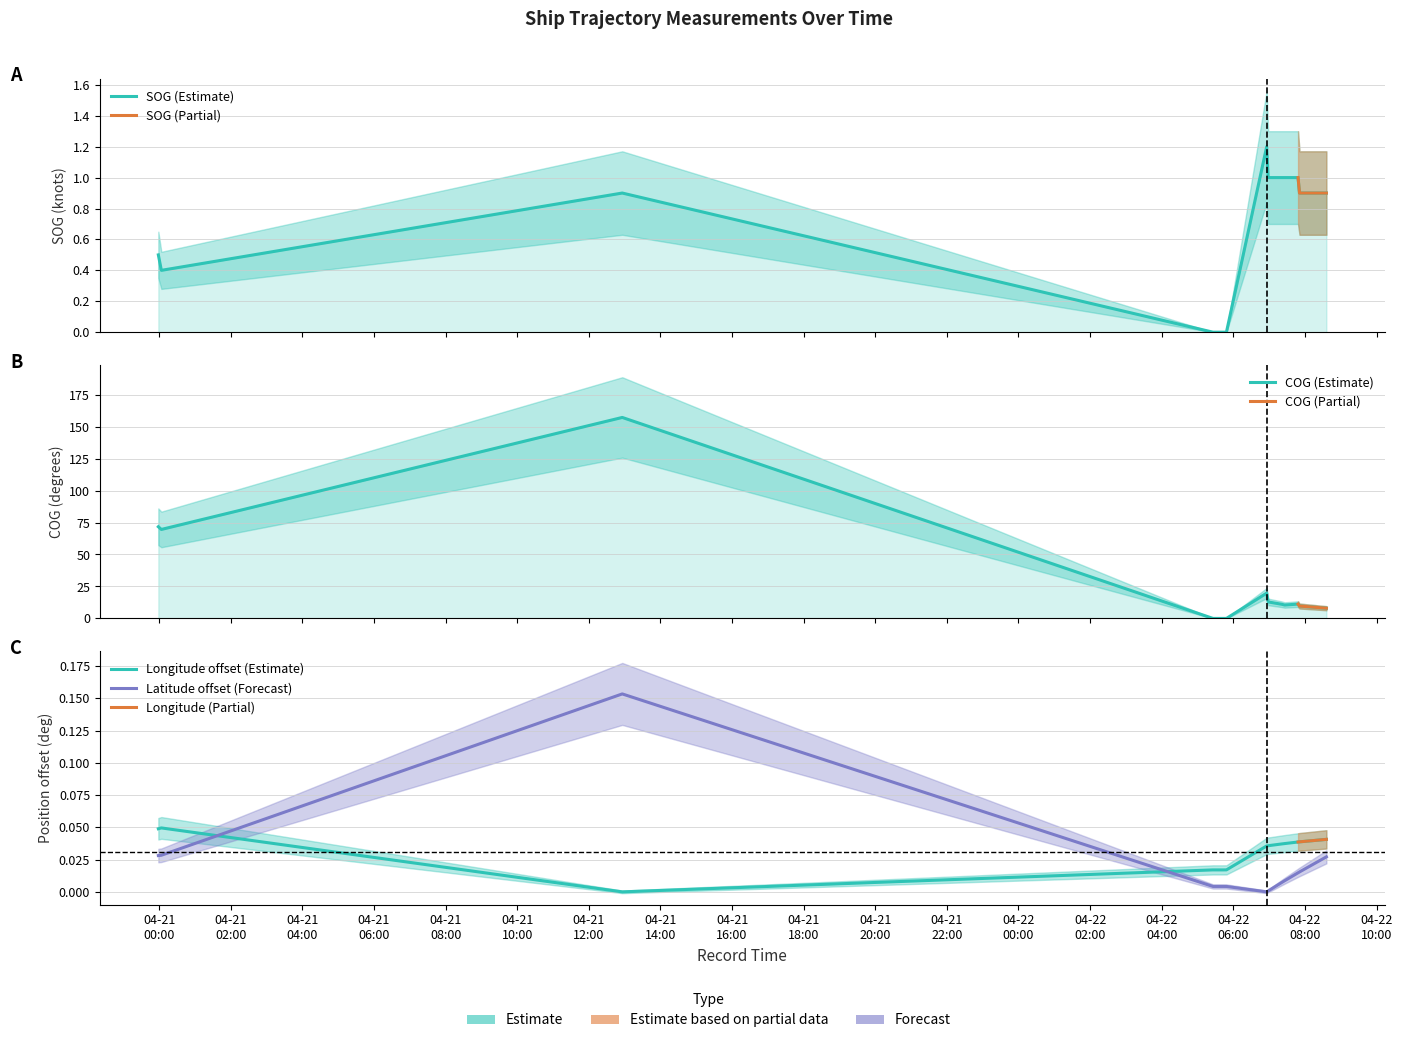

What is the difference between the highest and lowest values at 2024-04-21 00:03:32?

69.6